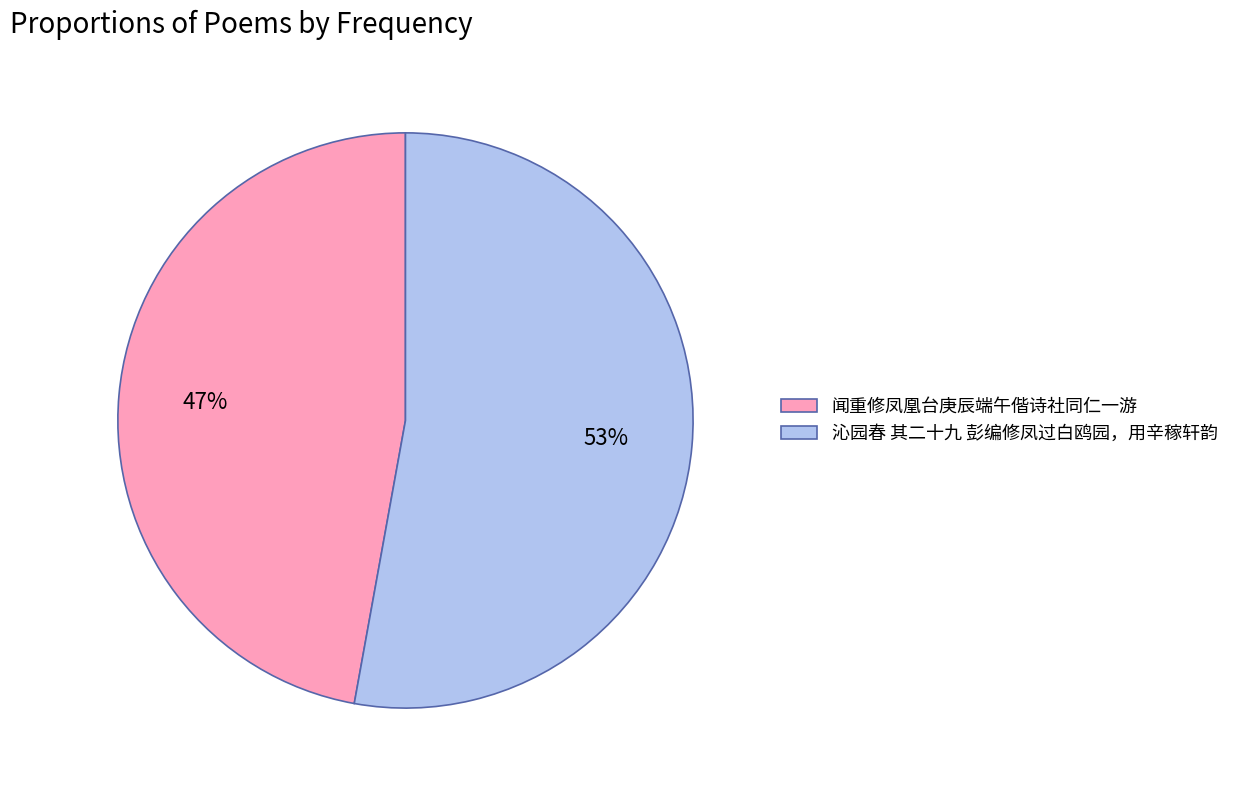

The 沁园春 其二十九 彭编修凤过白鸥园，用辛稼轩韵 slice represents 53% of the pie. True or false?

True